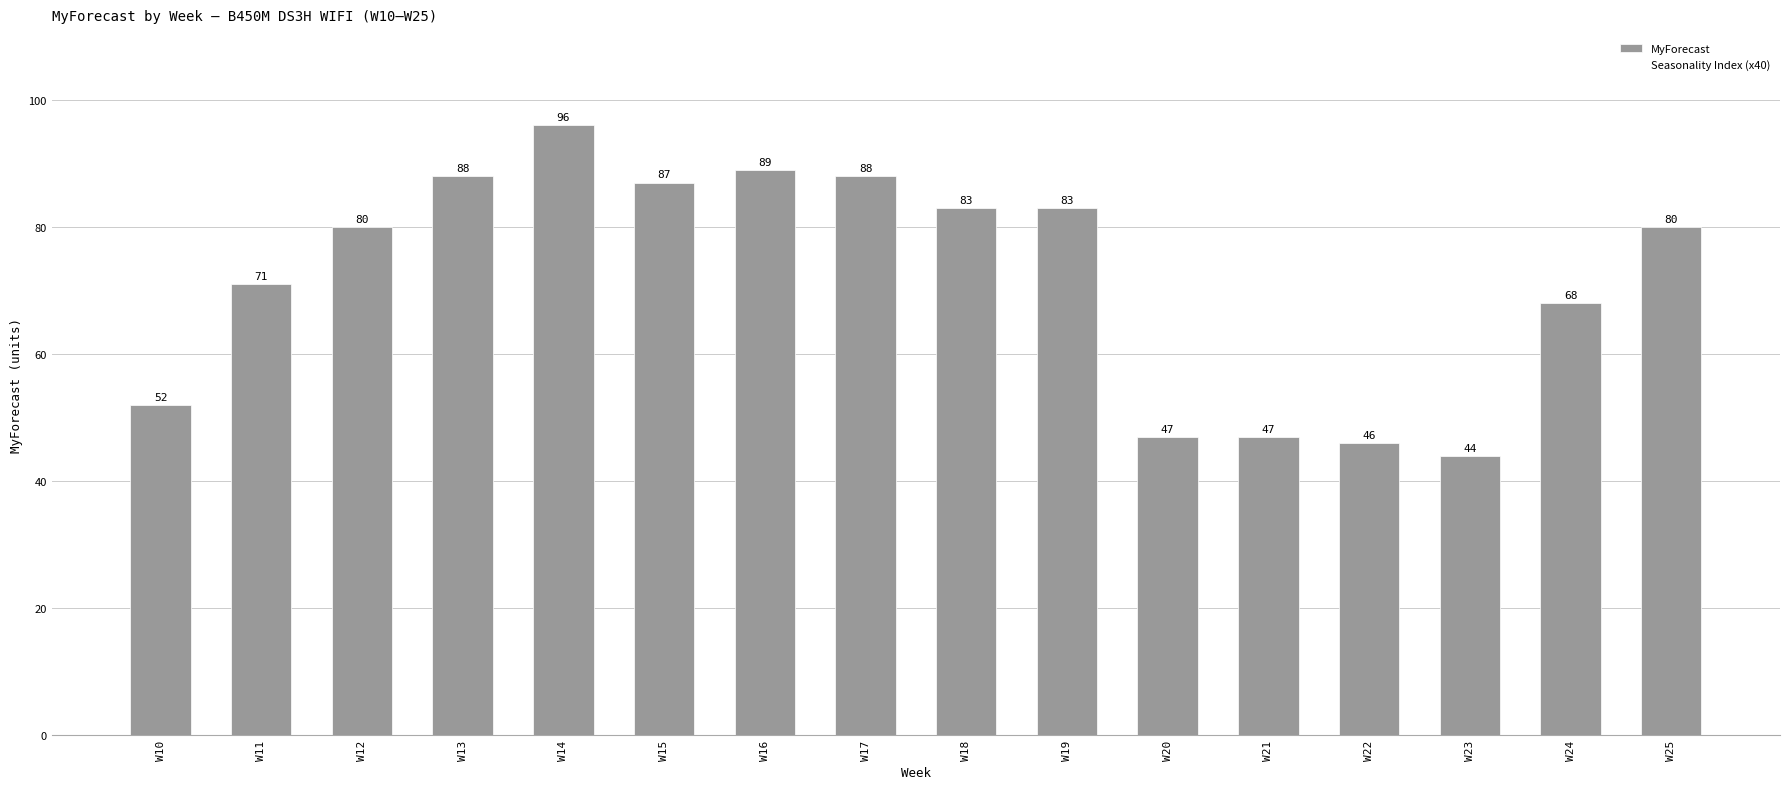

What value does the data have at W21, to the nearest 10?

50